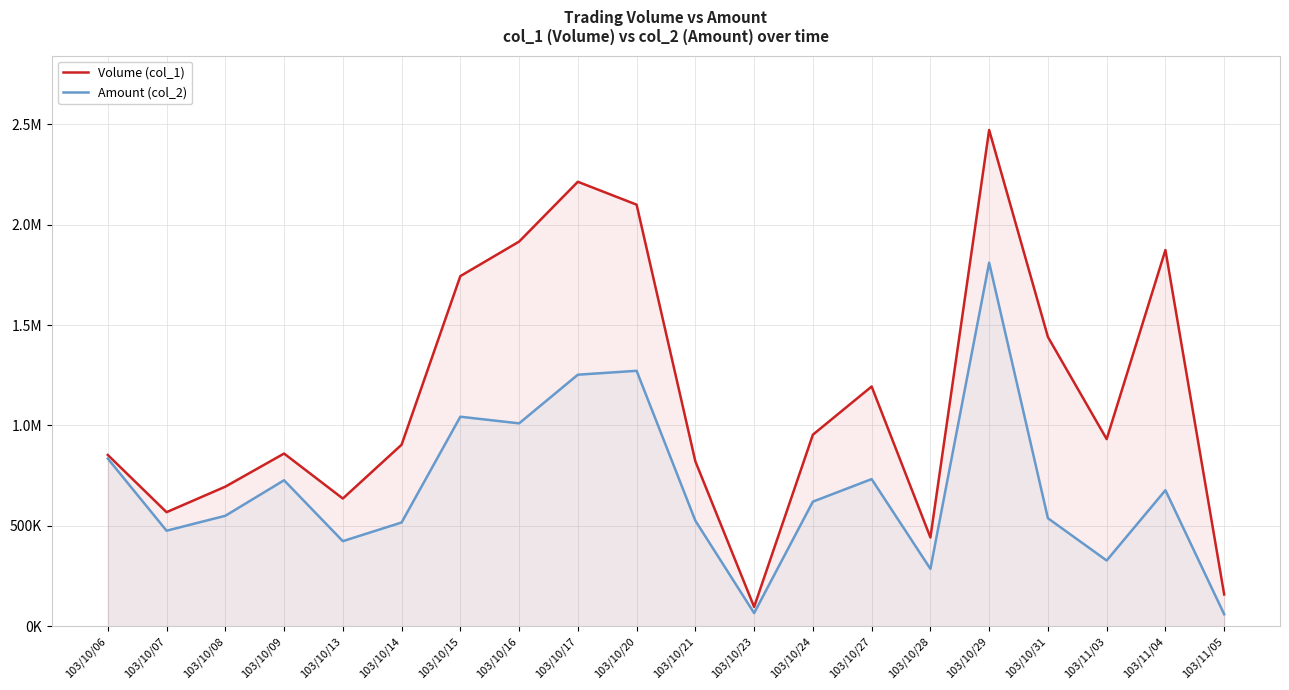

Where does the Amount (col_2) series first go above 620490?

103/10/06